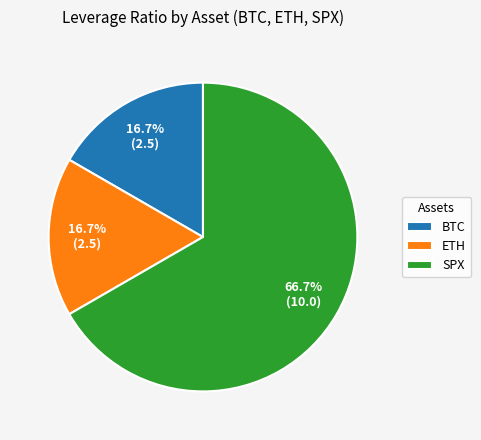

To the nearest percent, what is the average slice percentage?

33%